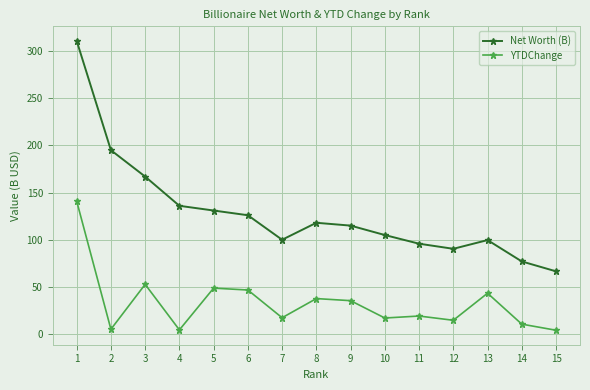

The YTDChange series shows 4.0 at 15. True or false?

True